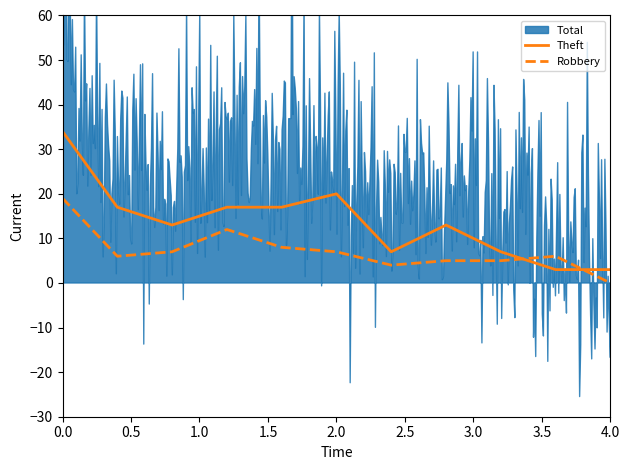

What is the lowest value of the Theft series?

3